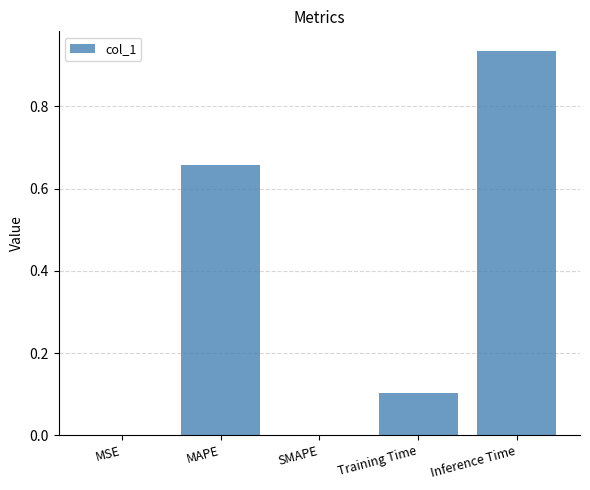

Are the bars horizontal?

No